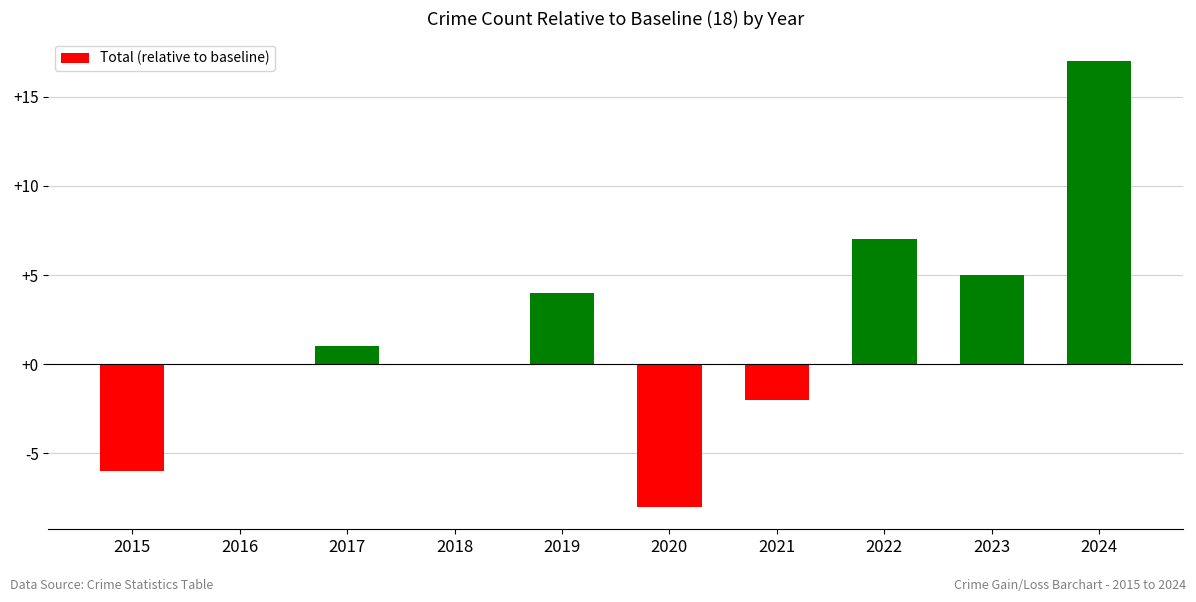

What is the greatest value displayed?

17